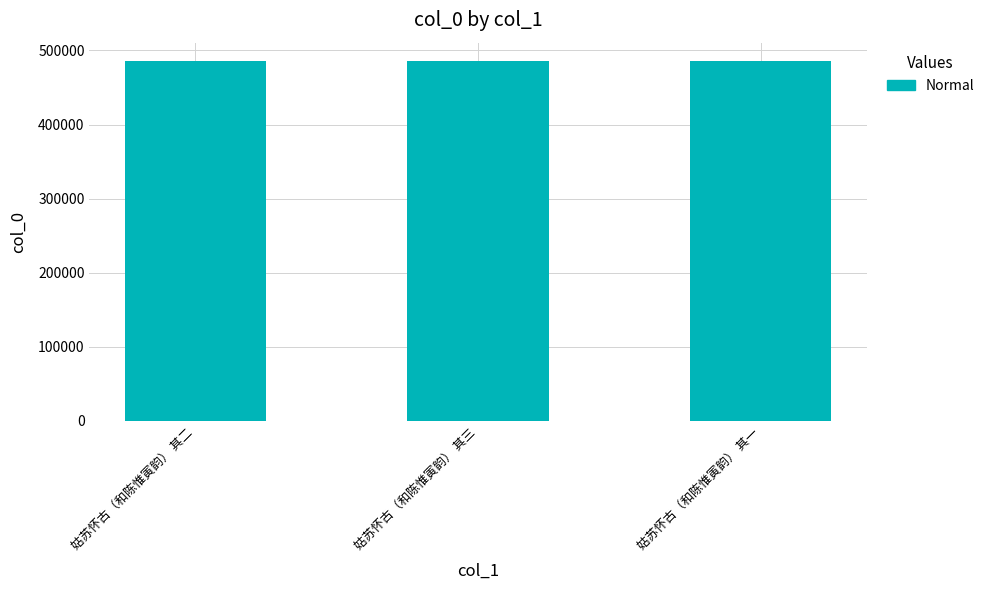

What is the approximate value at 姑苏怀古（和陈惟寅韵） 其二?

486214